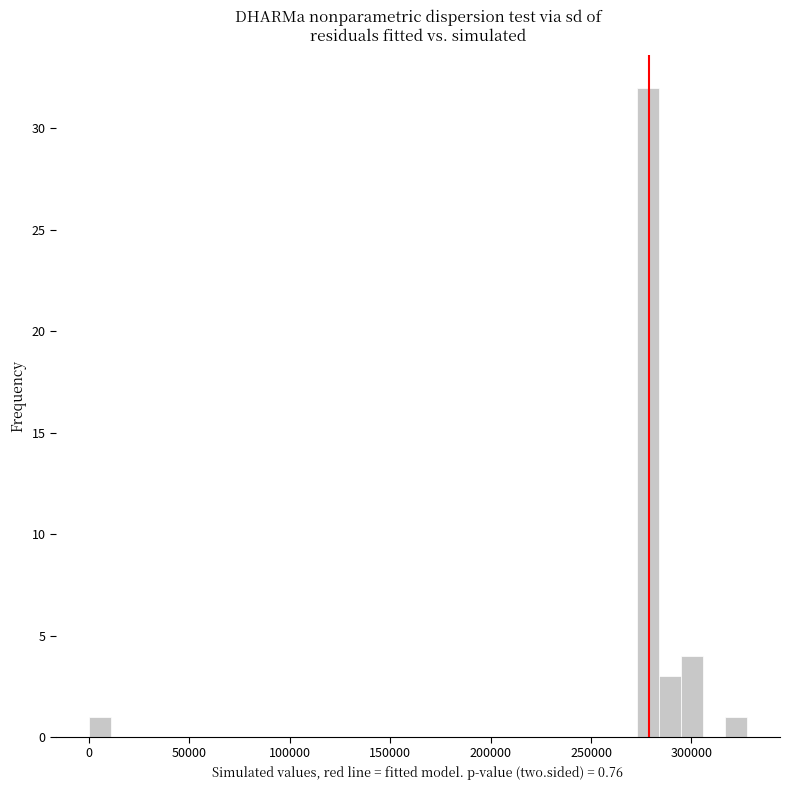

Around what value on the x-axis is the tallest bar? Give the approximate position of its centre, as read against the axis.

280000